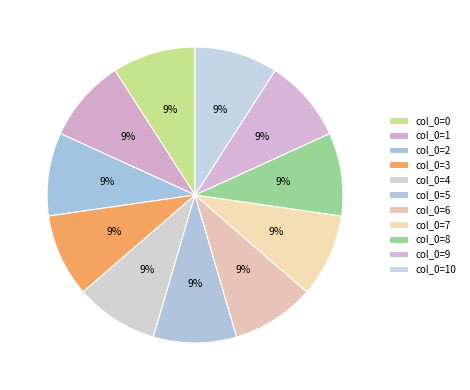

Which category has the biggest portion of the pie?

10